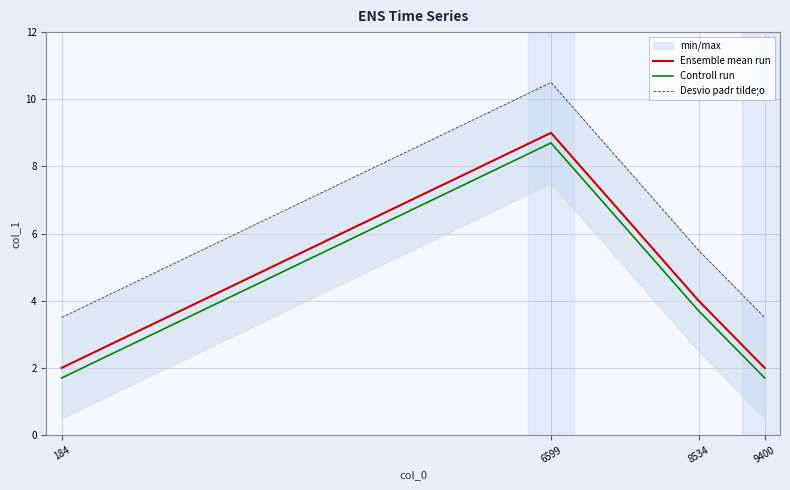

What is the value of the Ensemble mean run point at the 1st from the left?

2.0